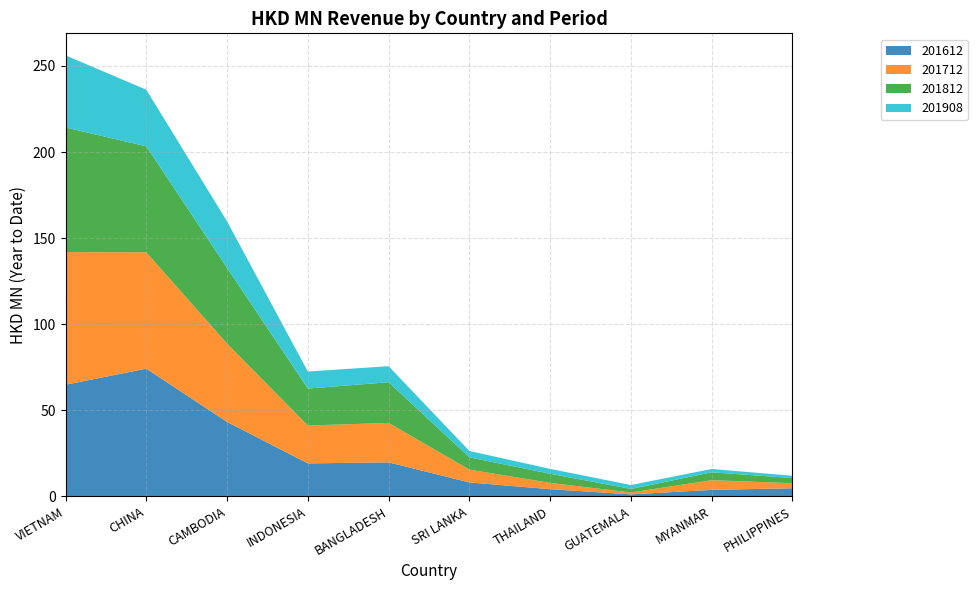

Reading right to left, extract all data points from this chart.

201612: 4.7	3.7	1.1	4.1	8.0	19.7	19.1	43.2	74.1	64.8
201712: 2.9	5.6	1.1	3.7	7.4	22.9	22.0	45.5	67.6	77.1
201812: 3.0	4.6	2.0	5.3	7.1	23.6	21.5	43.9	61.6	72.4
201908: 1.3	1.9	2.3	2.8	3.7	9.3	9.9	27.1	32.9	41.9